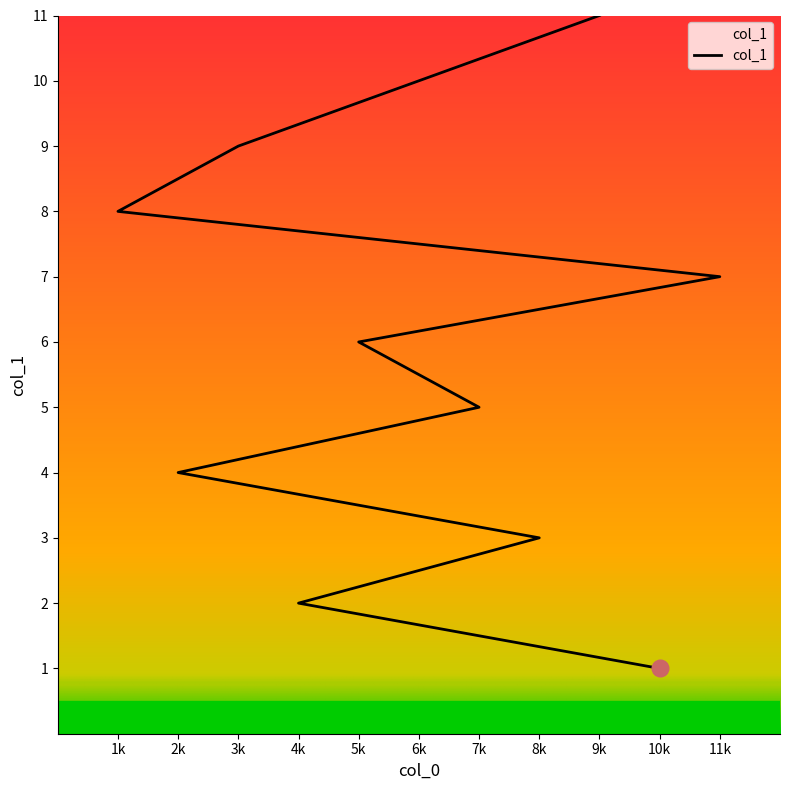

What is the difference between the second highest and second lowest values?

8